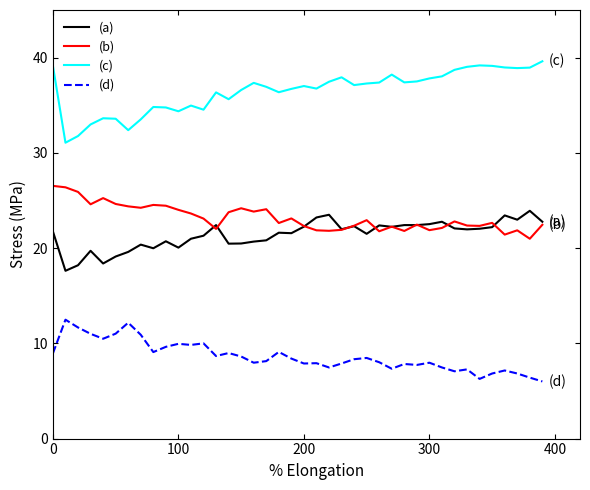

List the series in order of their peak value, lowest first.

(d), (a), (b), (c)